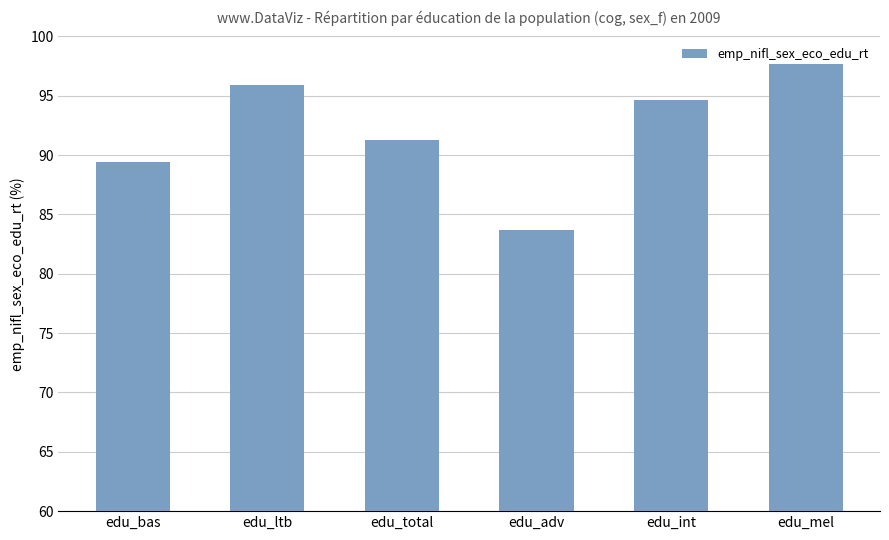

What position from the left is edu_int?

5